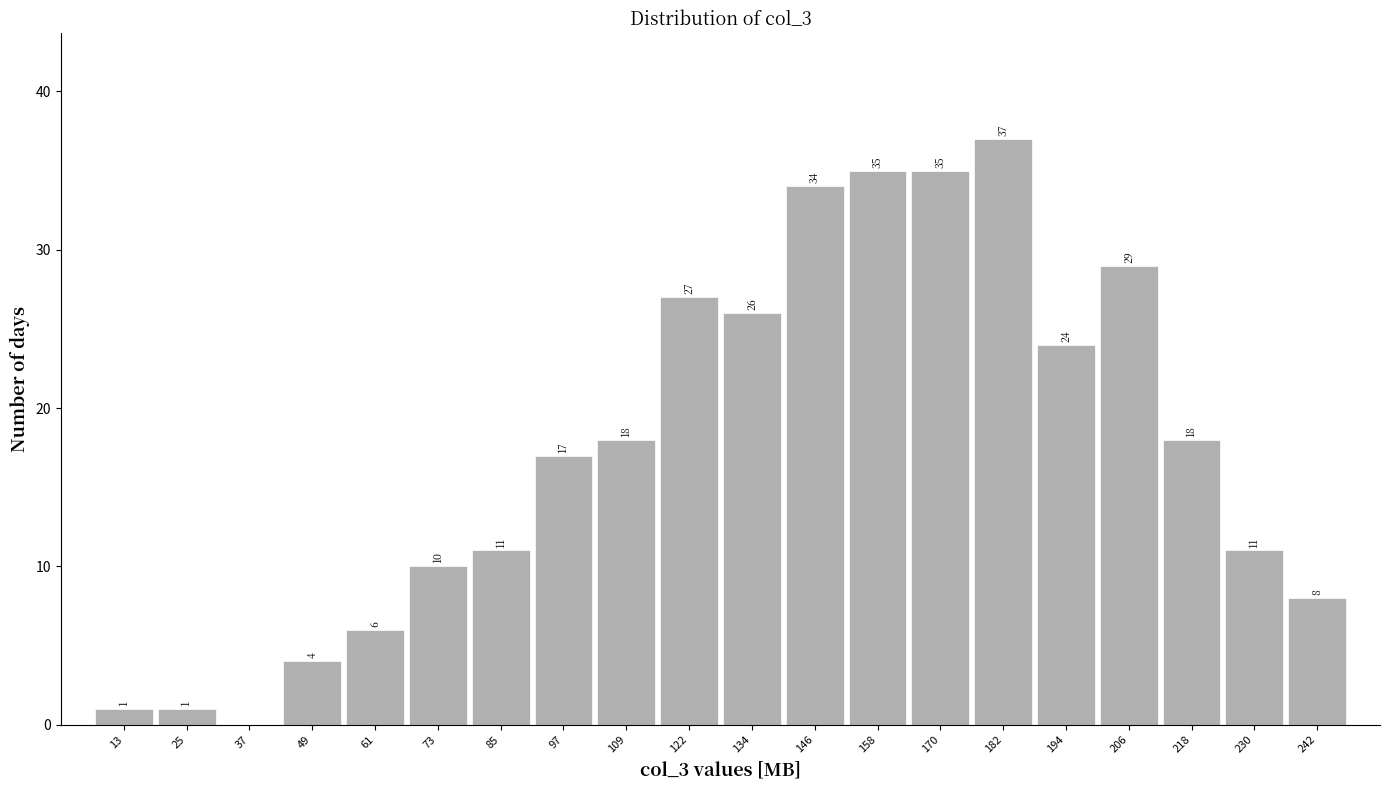

Over which range of the x-axis is the bar tallest?

176 to 188